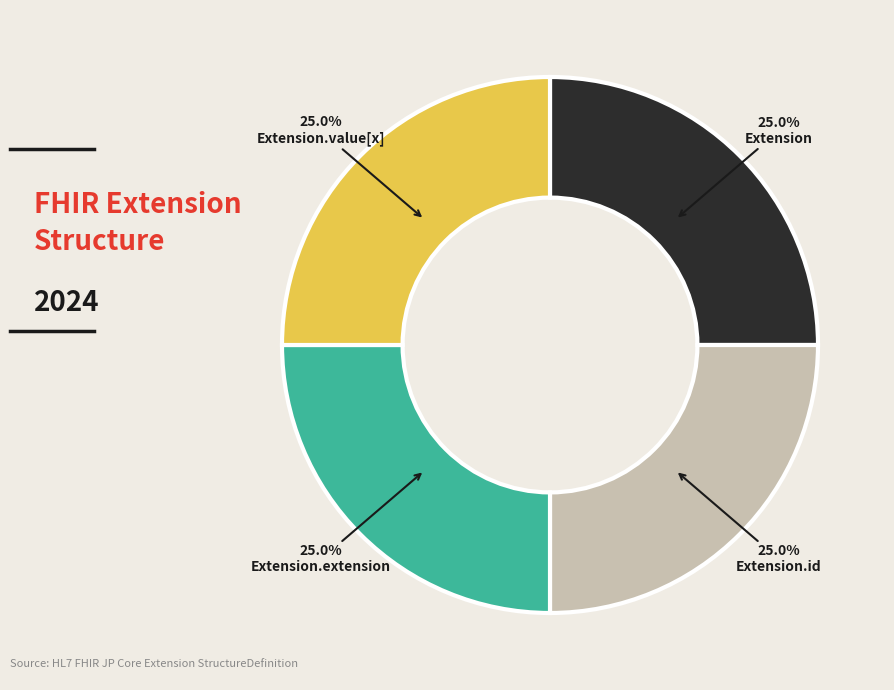

Is there a majority slice in this chart?

No